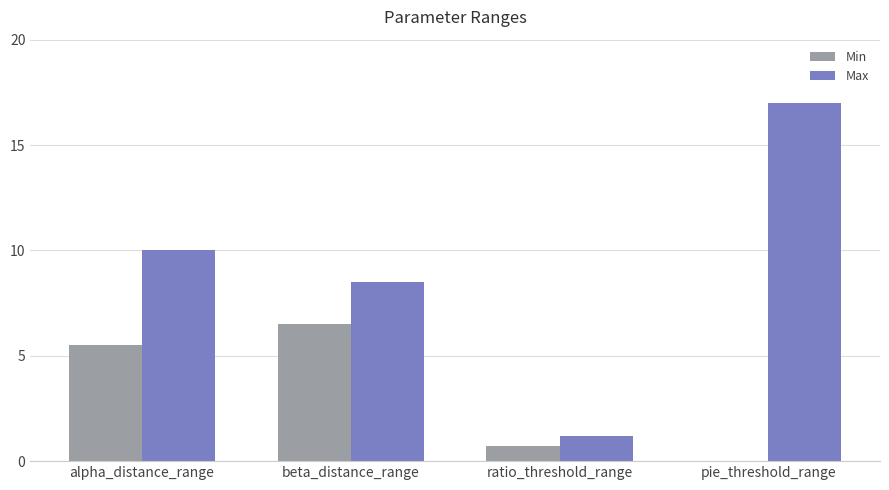

Where is Max nearest to the value 9?

beta_distance_range